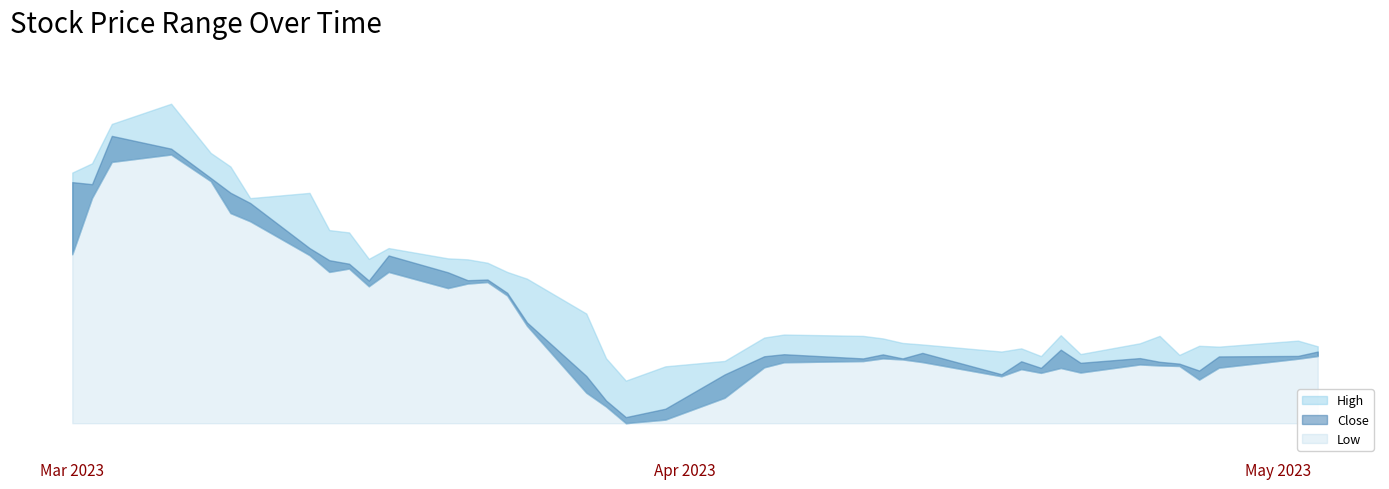

Is it true that Low equals 565.8 at 2023-03-16?

True